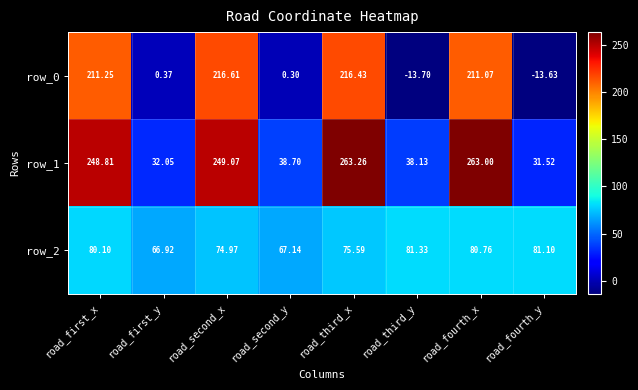

Between road_third_x and road_third_y, which series saw the biggest shift?

row_0